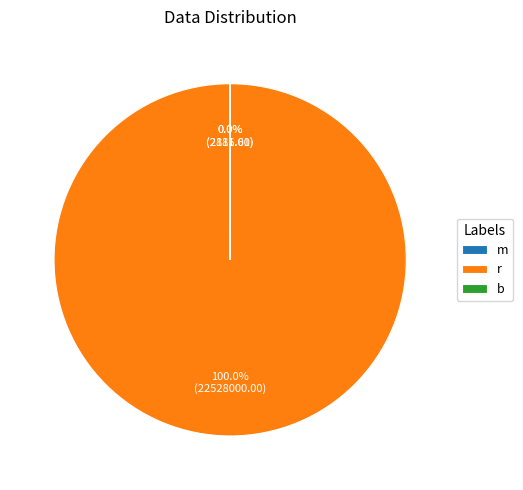

Which slice is the largest?

r